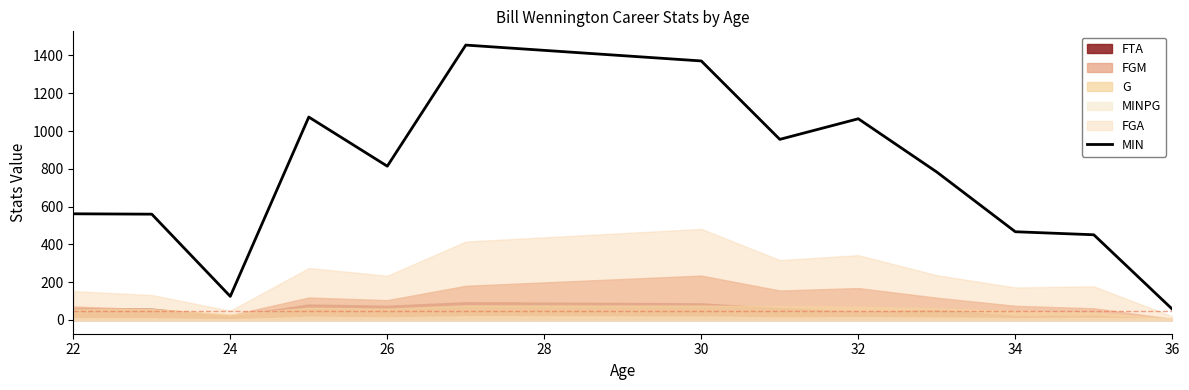

What is the value of the 12th point from the left?

451